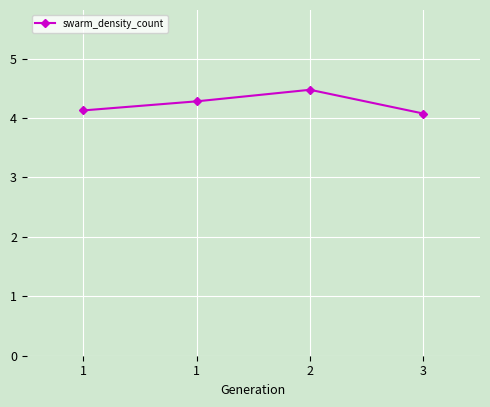

How many lines are shown in the chart?

1